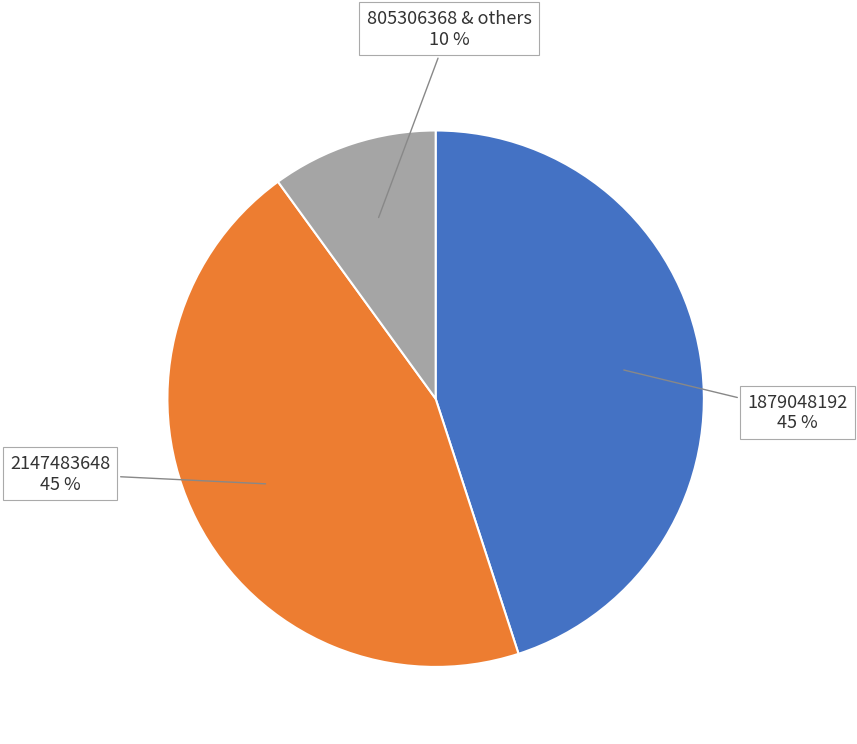

Which slice is the smallest?

805306368 & others